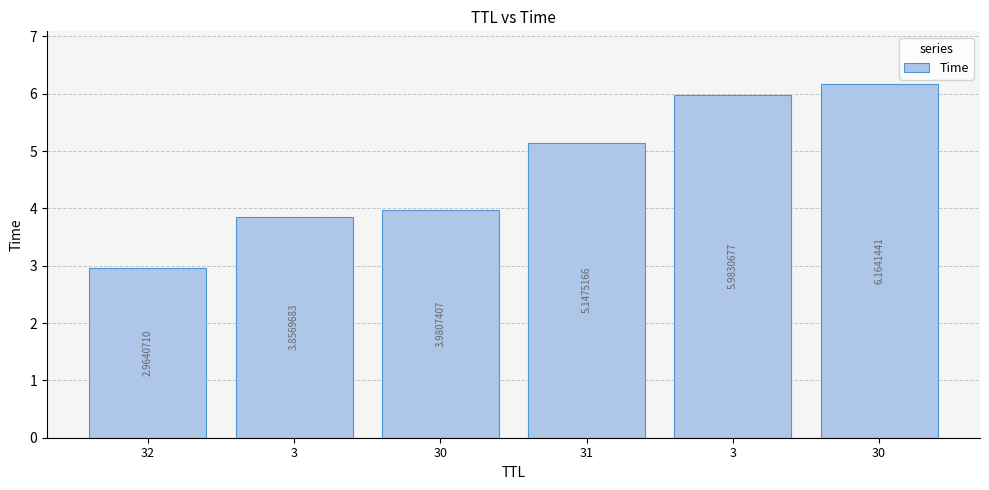

How many bars are there in total?

6